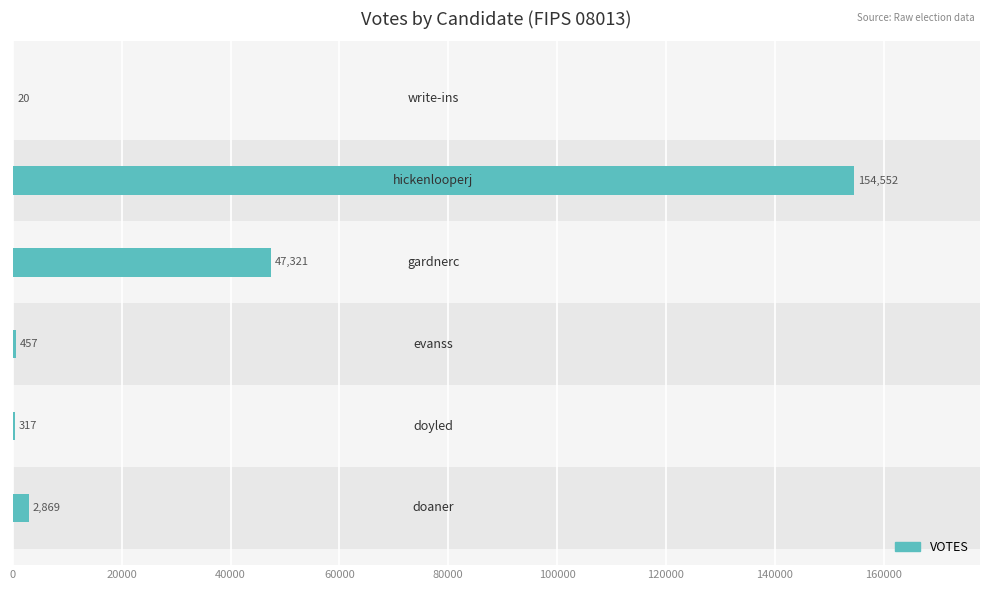

What is the maximum value shown in the chart?

154552